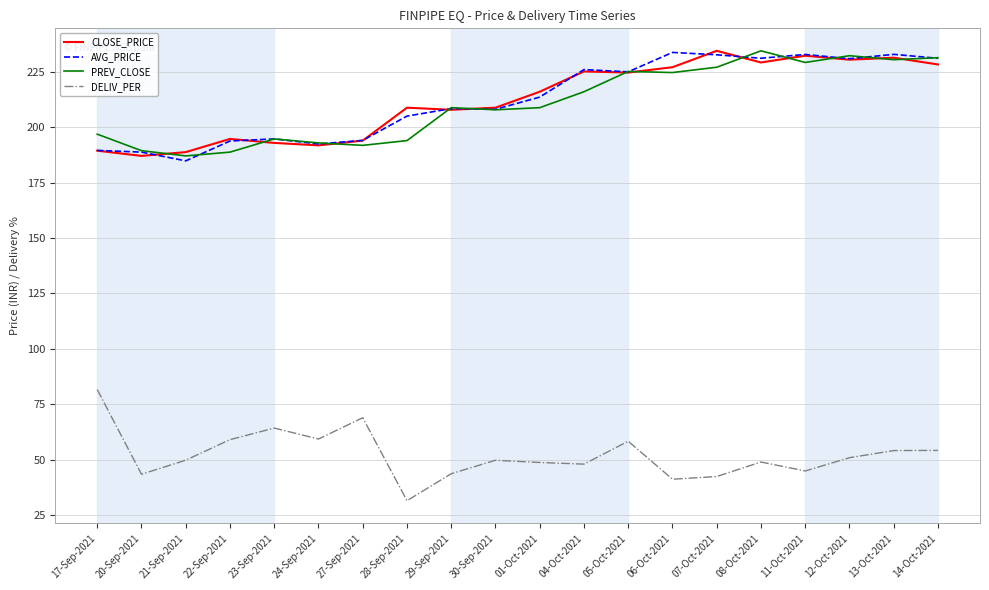

What is the difference between the maximum and second lowest values in the PREV_CLOSE series?

45.7